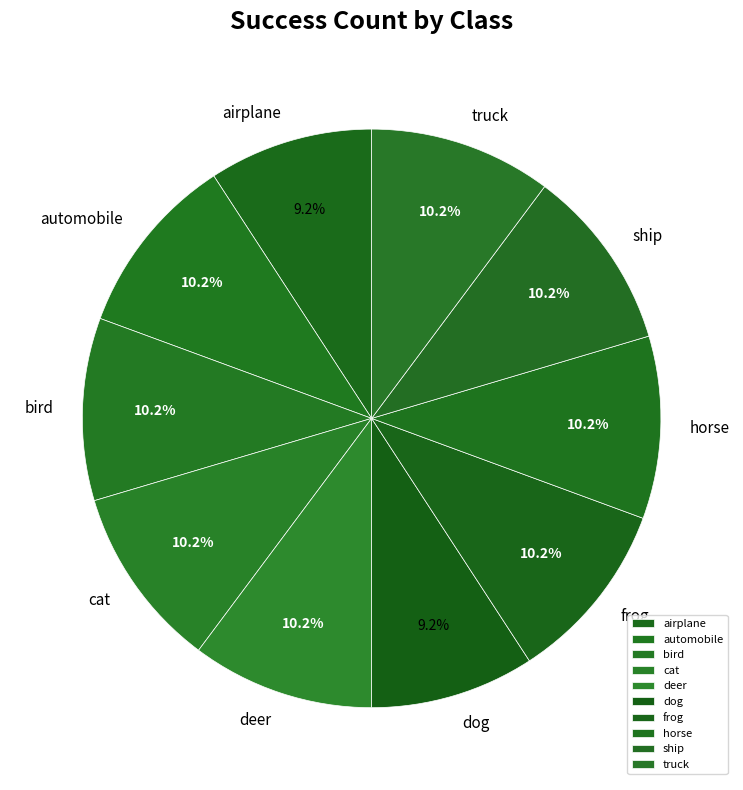

To the nearest percent, what percentage of the pie is ship?

10%